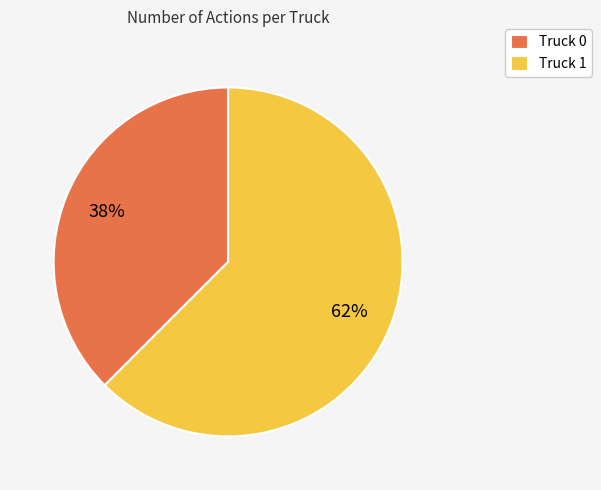

To the nearest percent, what is the combined percentage of Truck 1 and Truck 0?

100%